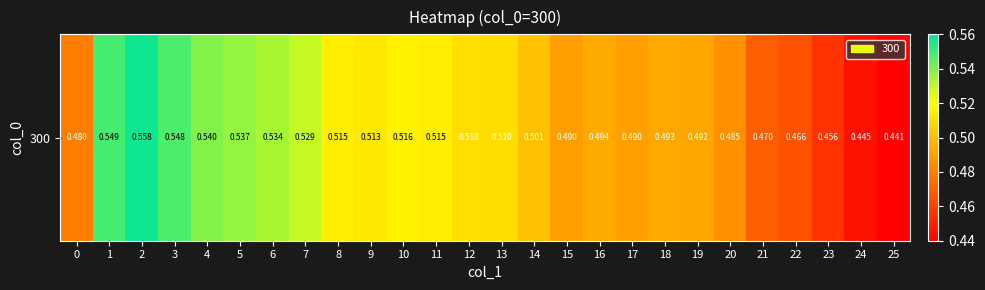

The value at 21 is 0.5. True or false?

True